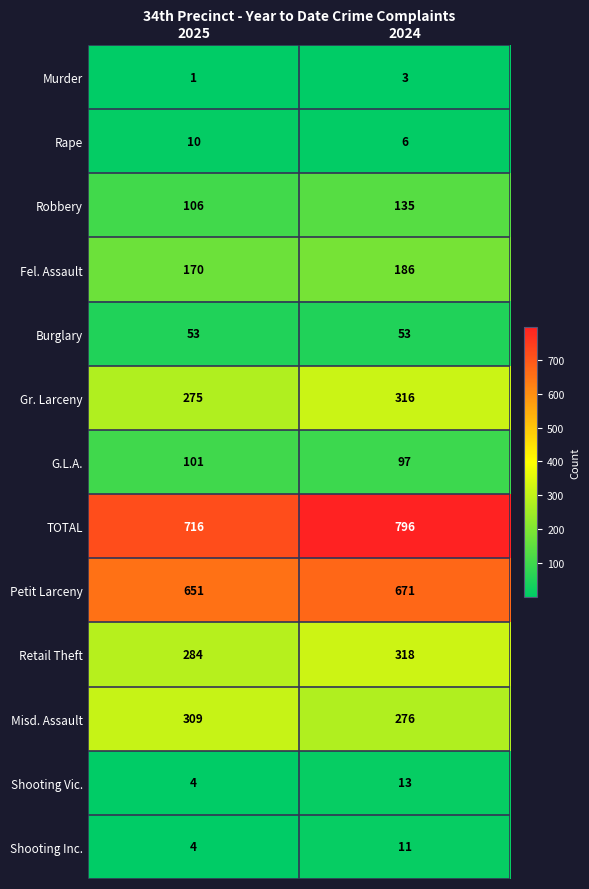

Where is Retail Theft nearest to the value 301?

2025